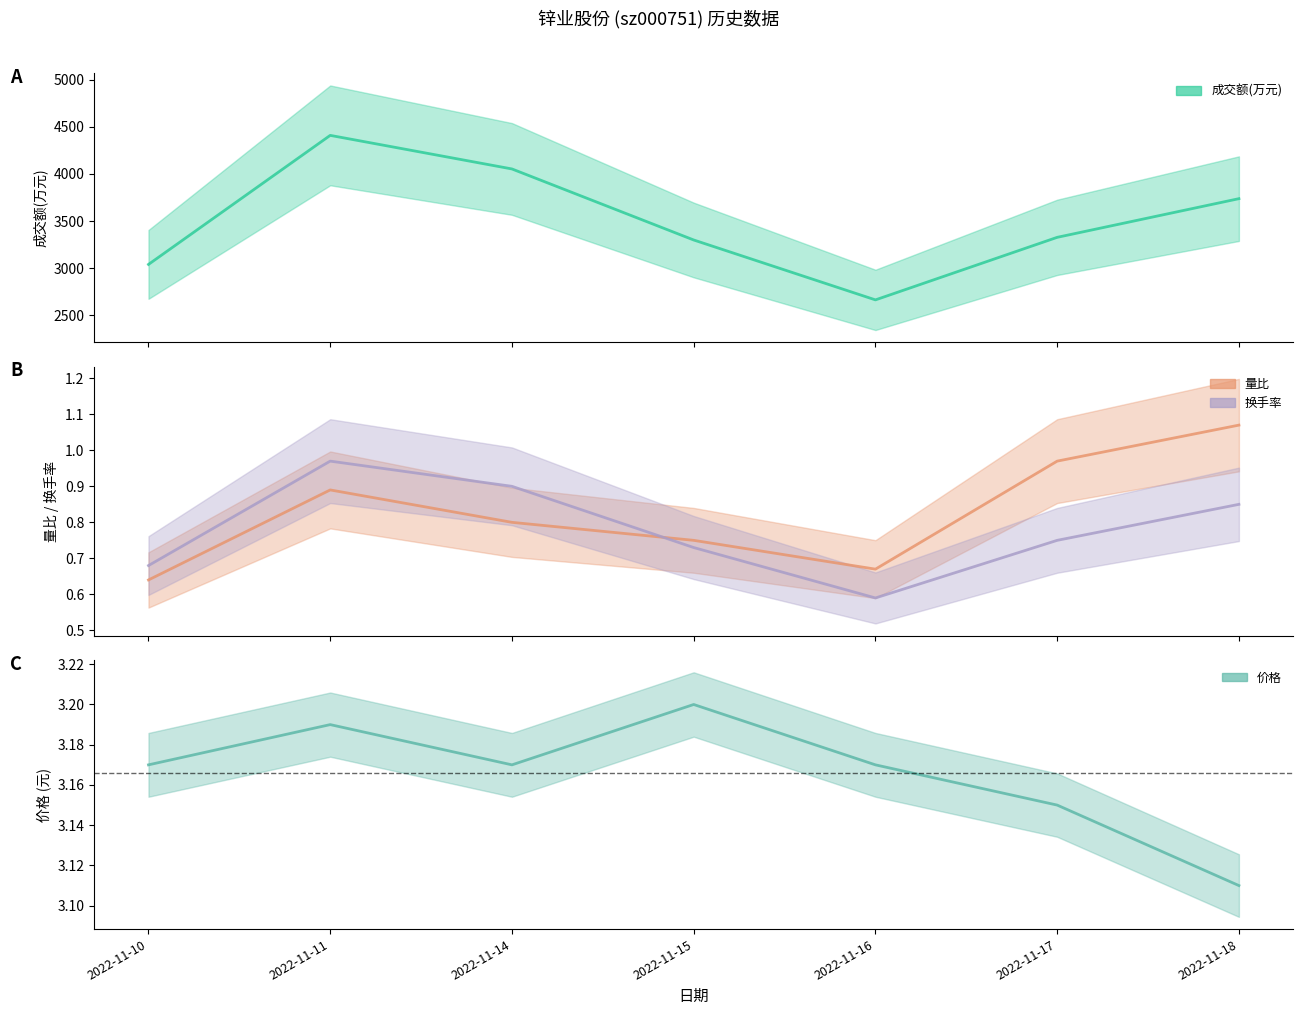

What is the total value across all series at 2022-11-11?

4413.1